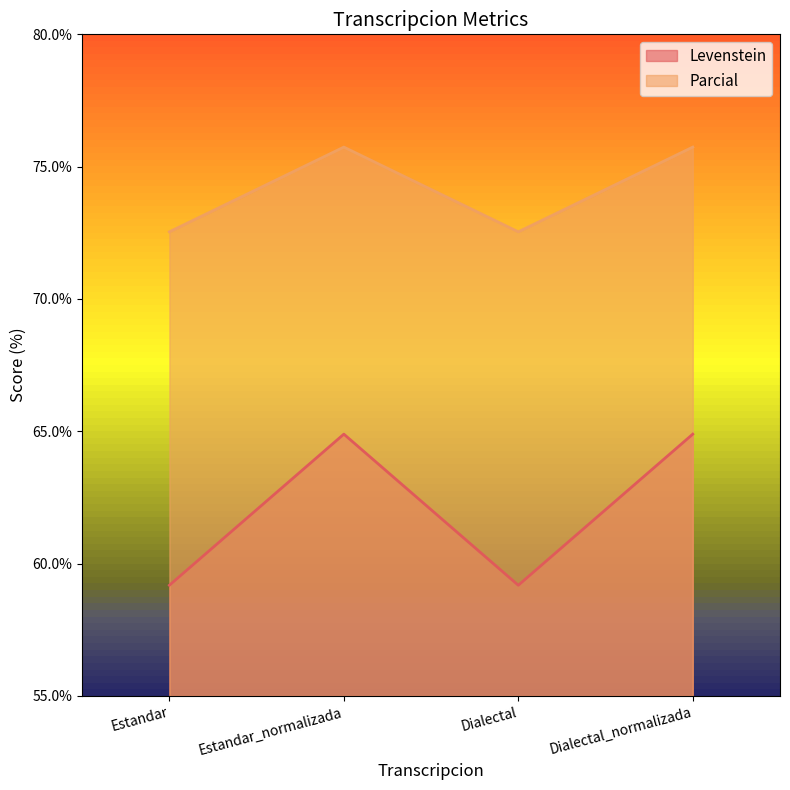

The Levenstein series shows 59.2 at Dialectal. True or false?

True